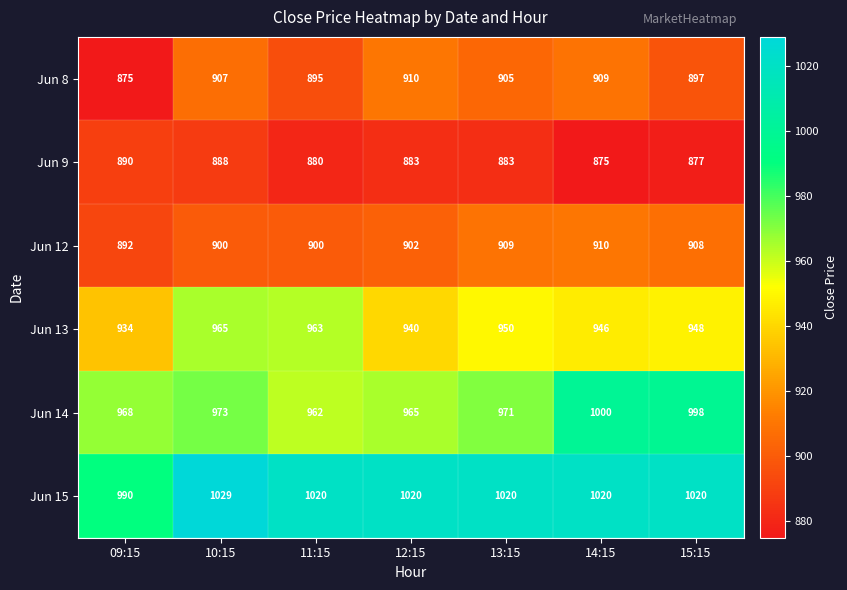

Which category has the lowest value in the Jun 9 series?

14:15